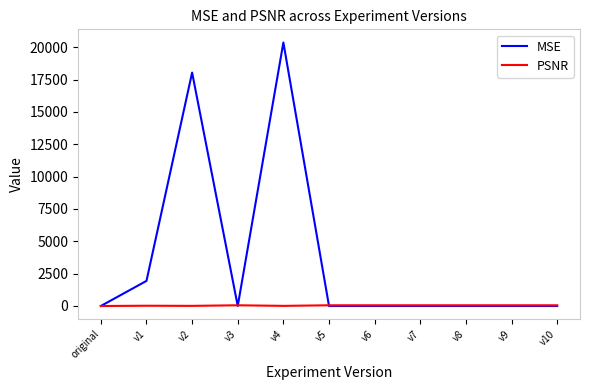

What position from the right is v9?

2